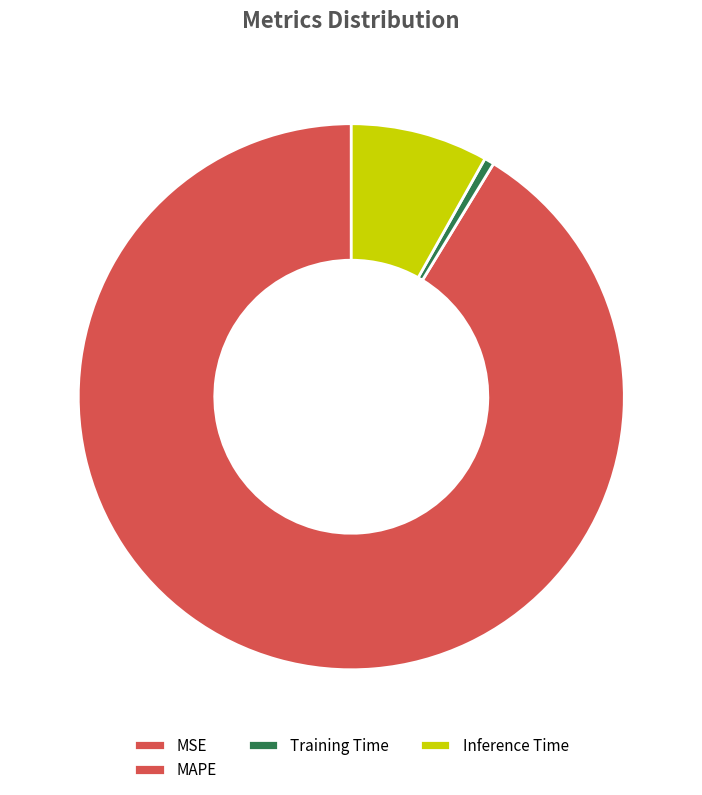

To the nearest percent, what is the difference between the Training Time and Inference Time slice percentages?

8%